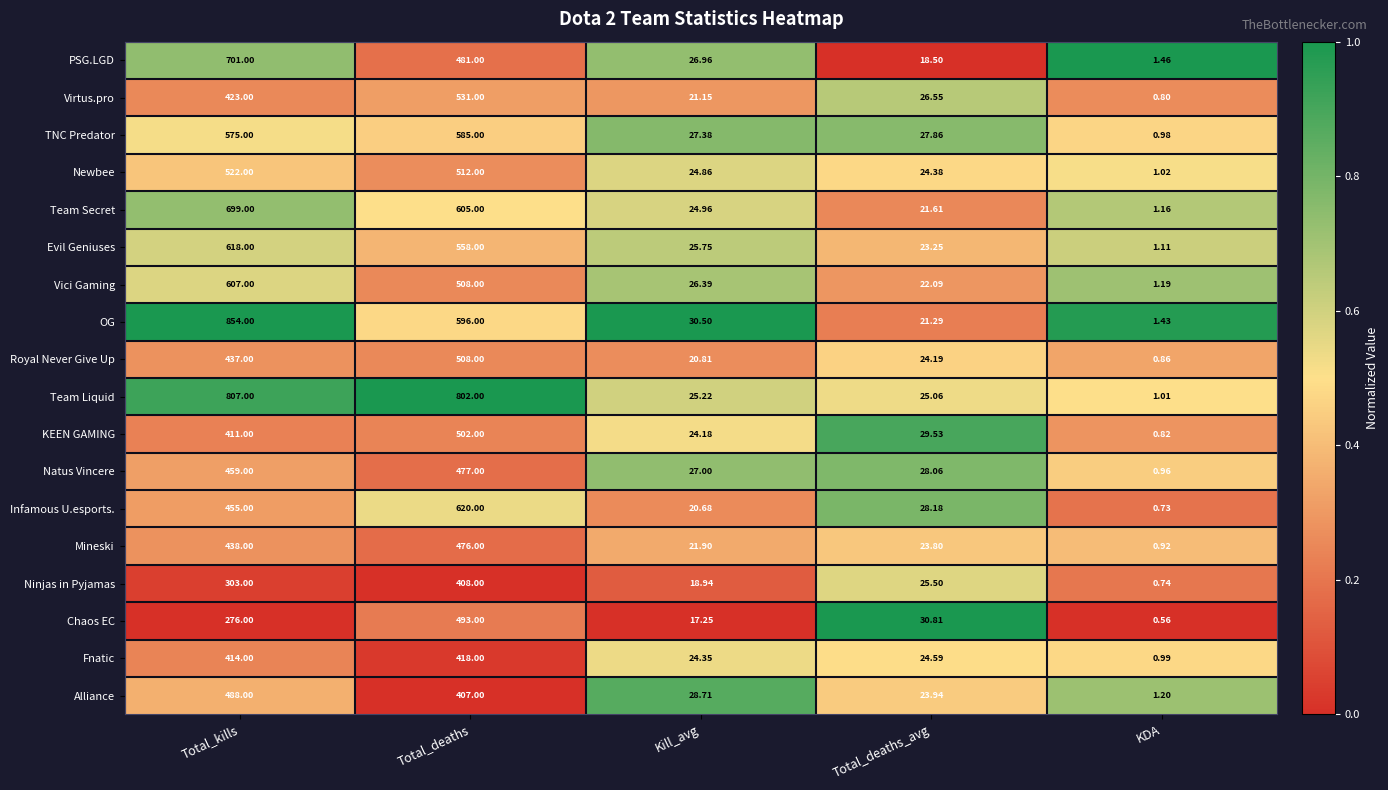

Which label corresponds to the smallest value in the chart?

KDA